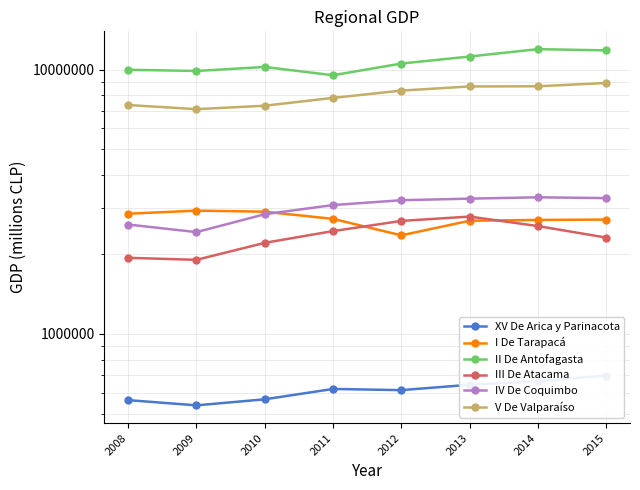

How many interior local peaks does the III De Atacama series have?

1